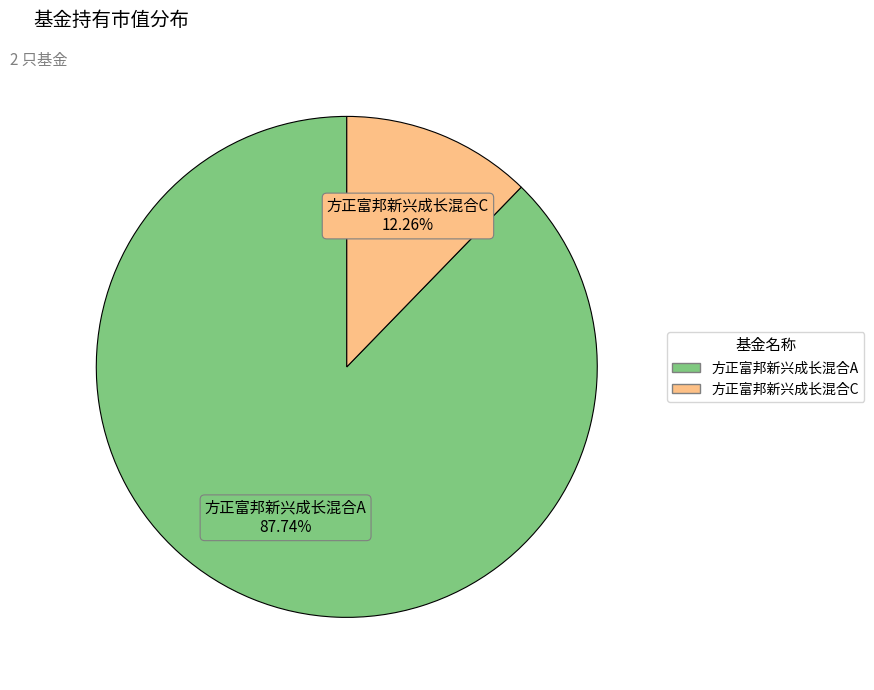

To the nearest percent, what is the difference between the 方正富邦新兴成长混合A and 方正富邦新兴成长混合C slice percentages?

75%